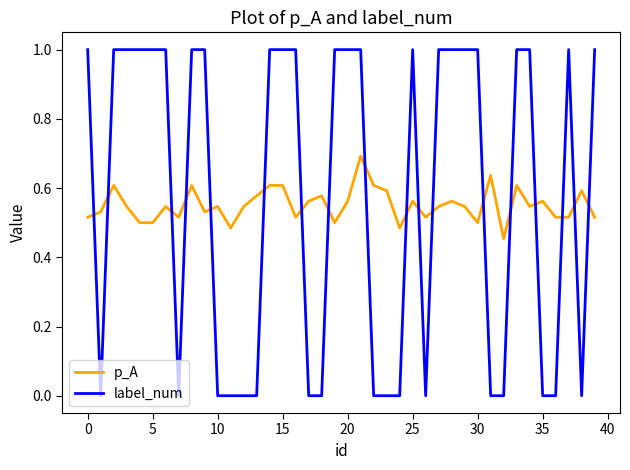

Which series has the largest range (max minus min)?

label_num